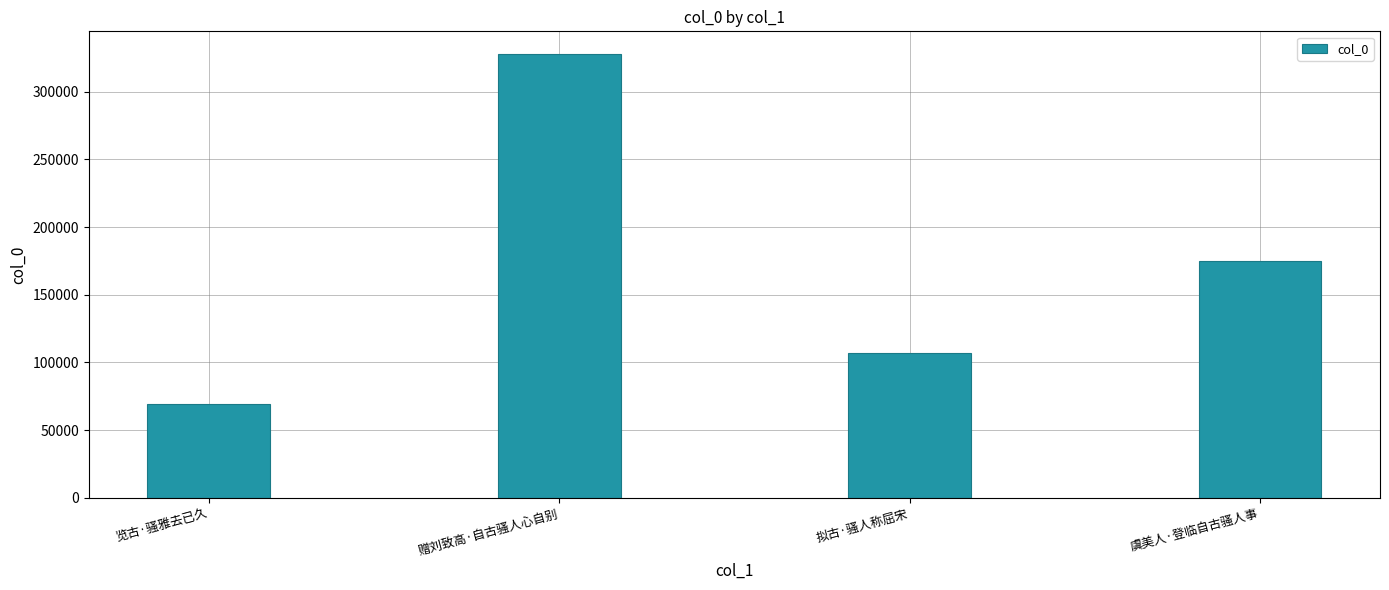

How many bars are there in total?

4